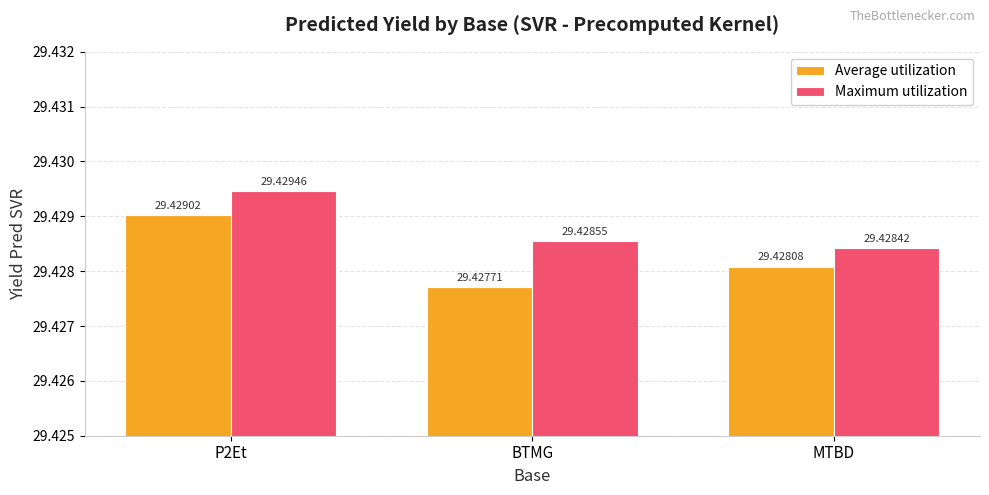

The value of Maximum utilization at MTBD is 29.4. True or false?

True